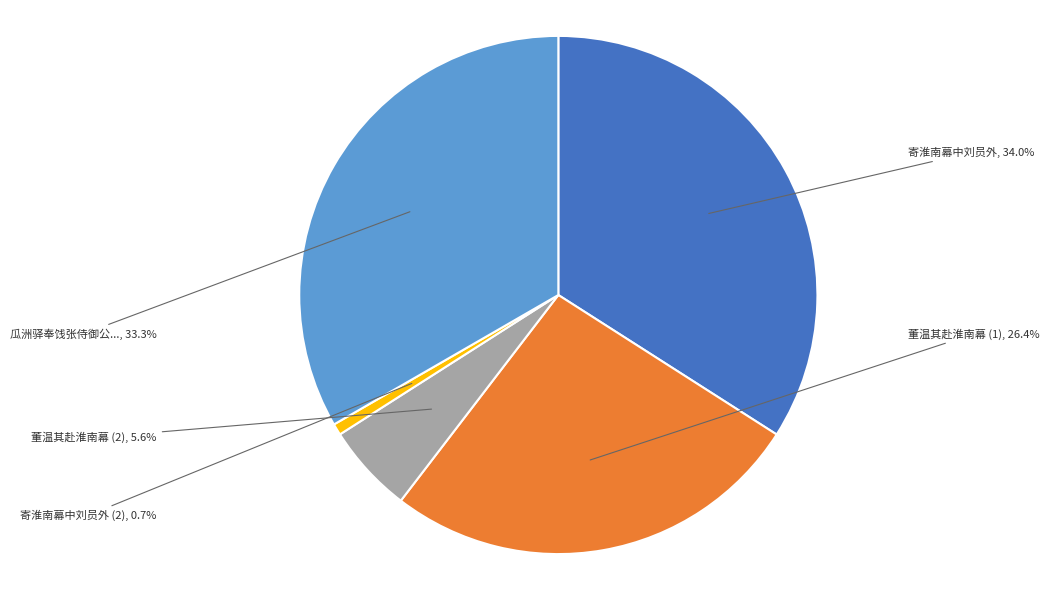

Does any single category account for the majority?

No